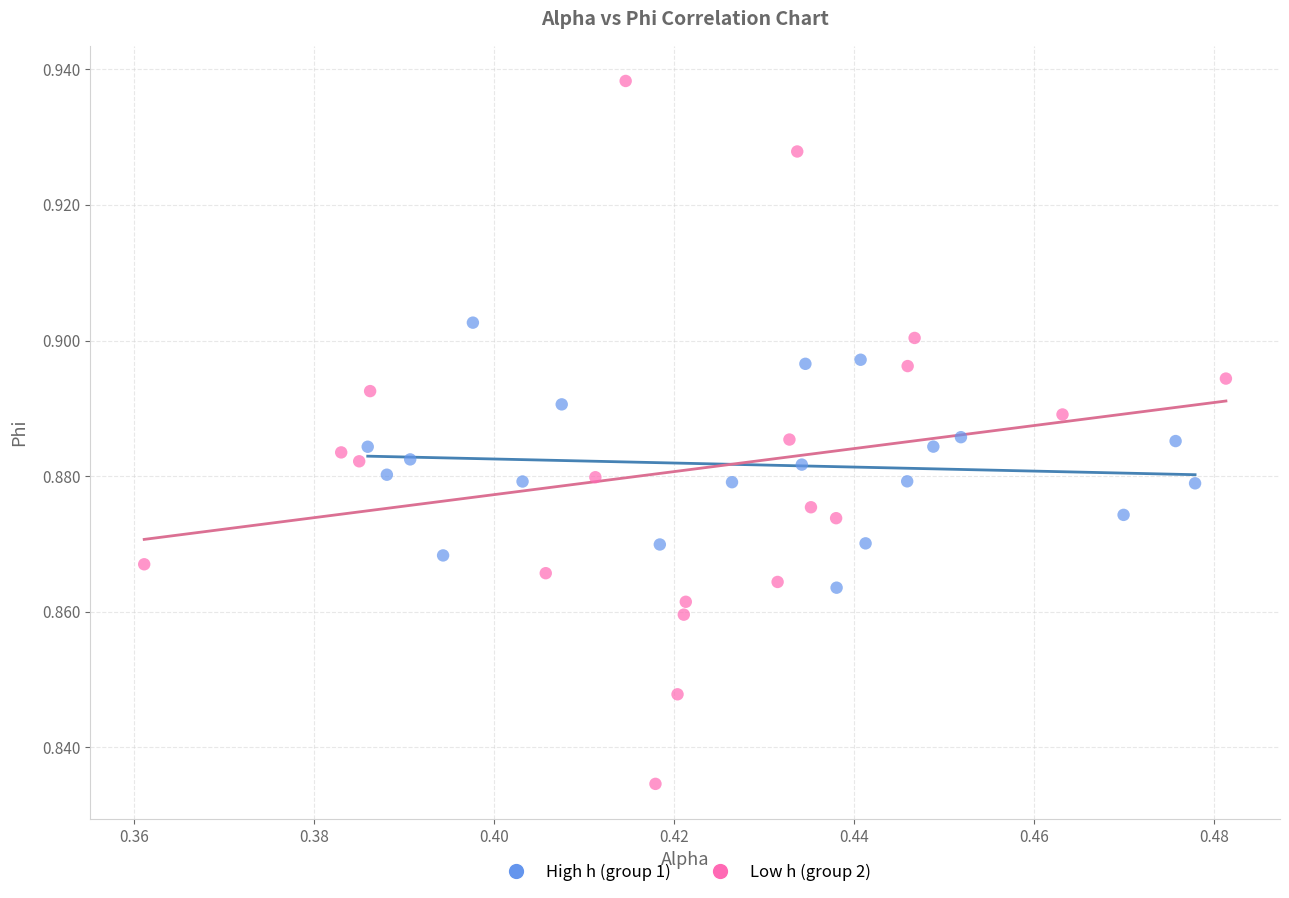

What are all the series names shown in the legend?

High h (group 1), Low h (group 2)